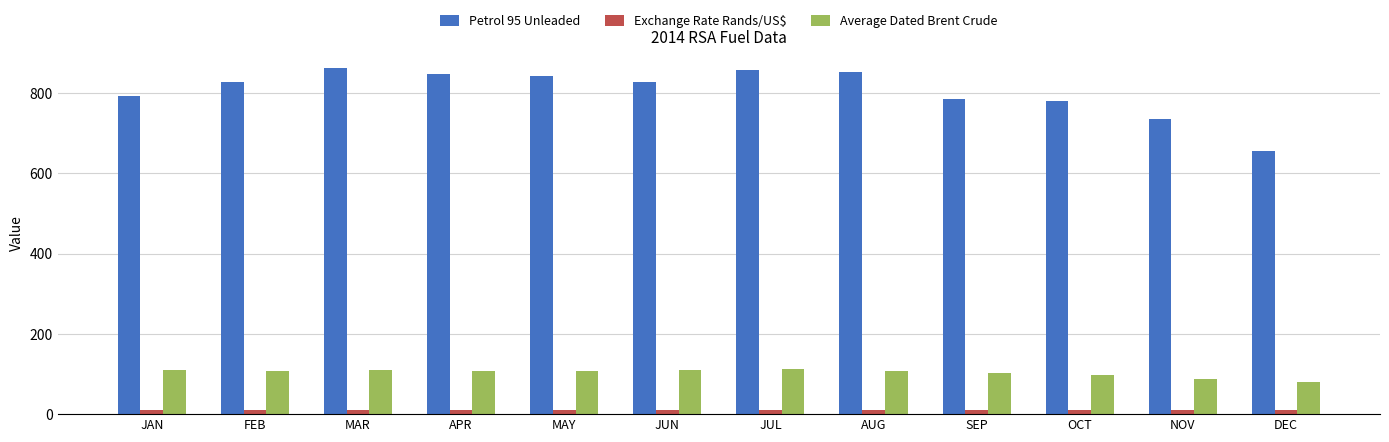

How many distinct data groups are displayed?

3